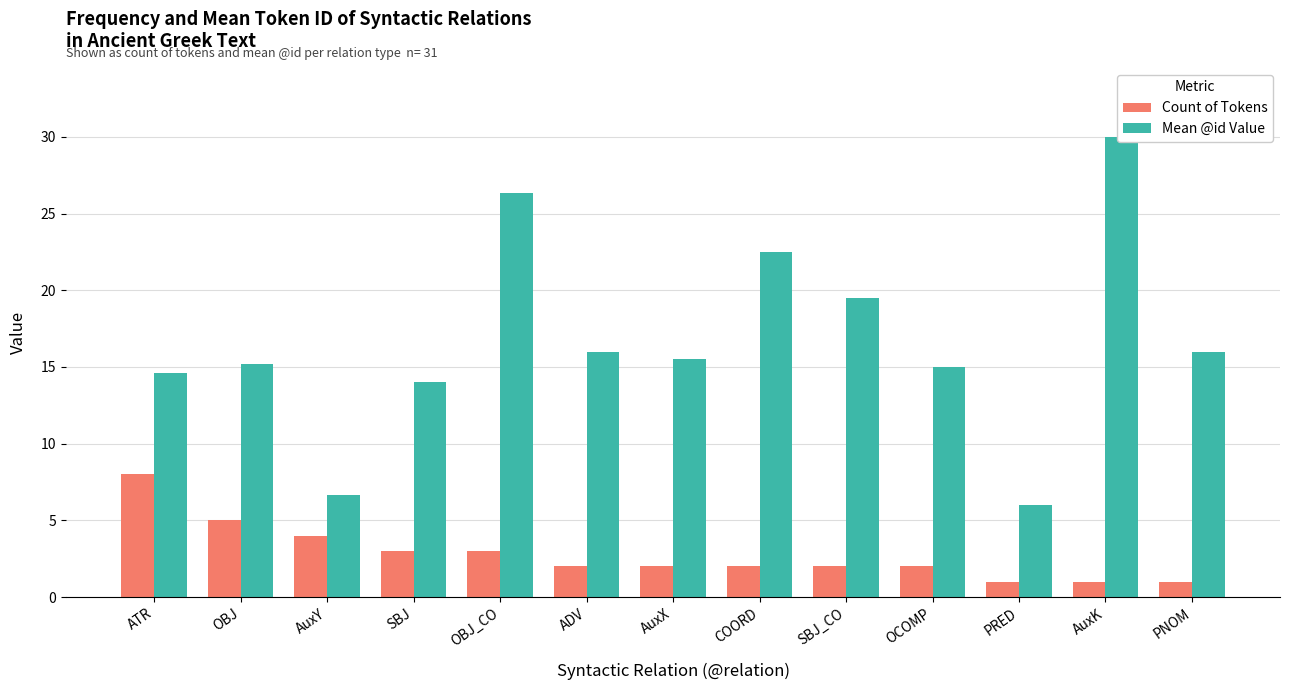

What is the difference between the Mean @id Value values at PRED and OBJ?

9.2